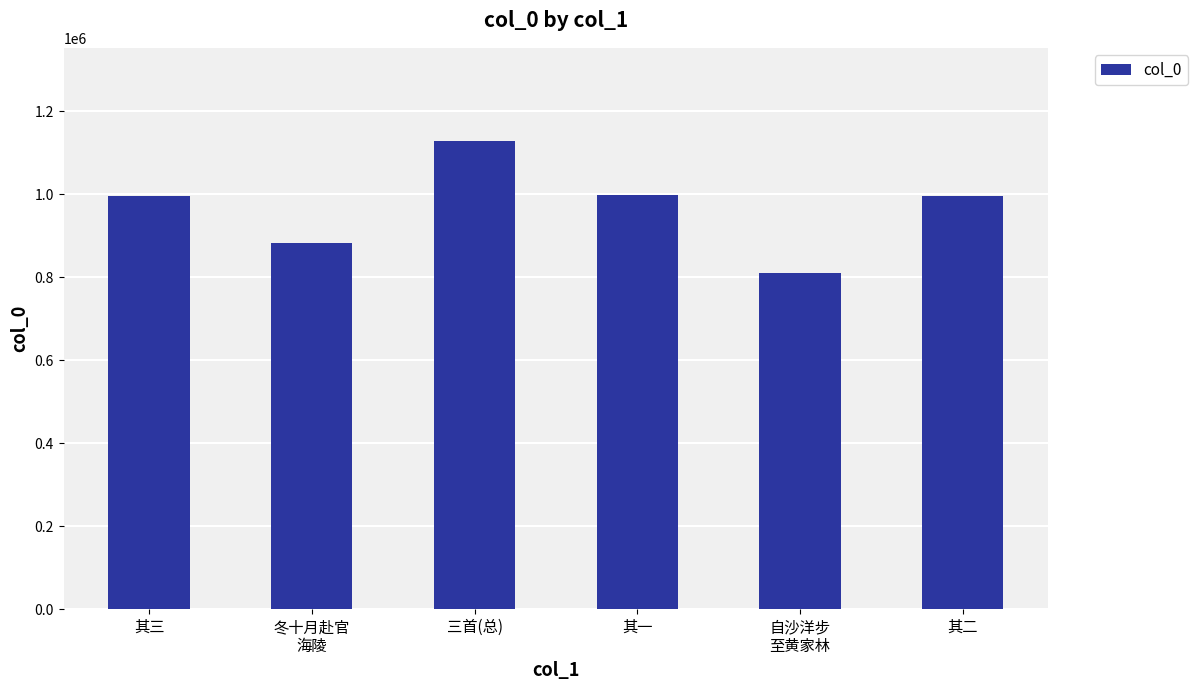

Is it true that the value at 其三 is 604715?

False